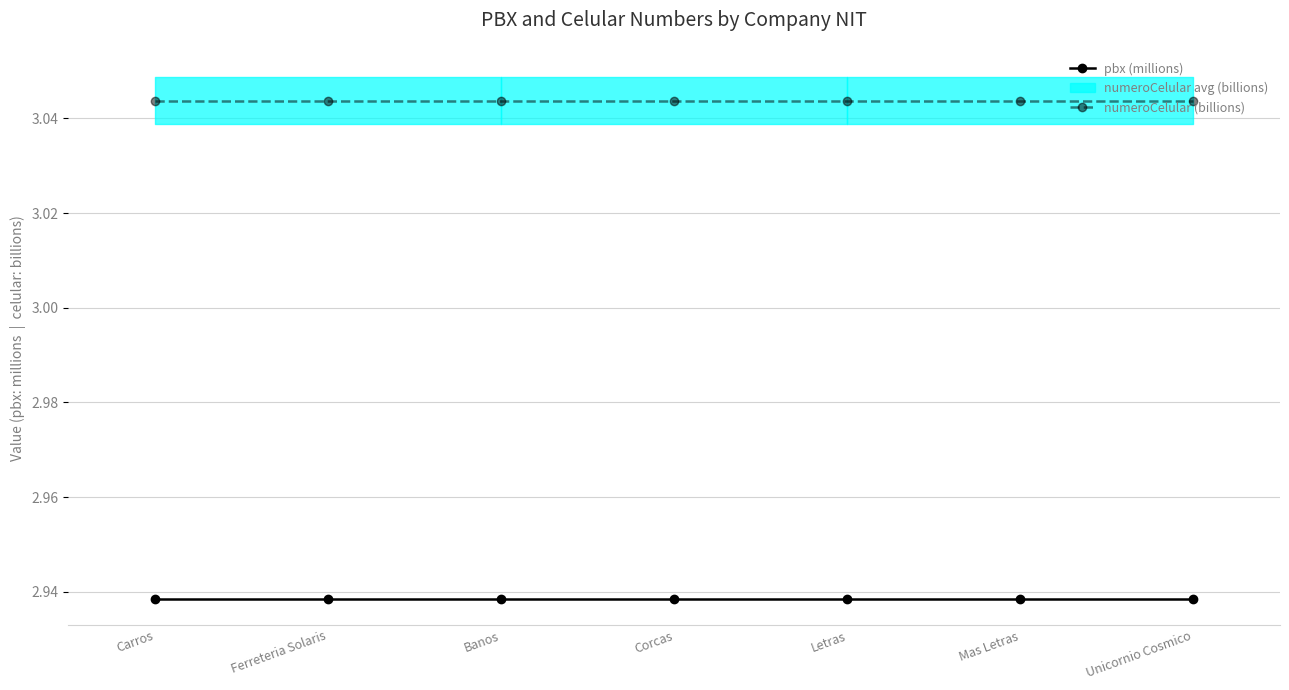

Is the value of pbx (millions) at Unicornio Cosmico greater than the value of numeroCelular (billions) at Carros?

No